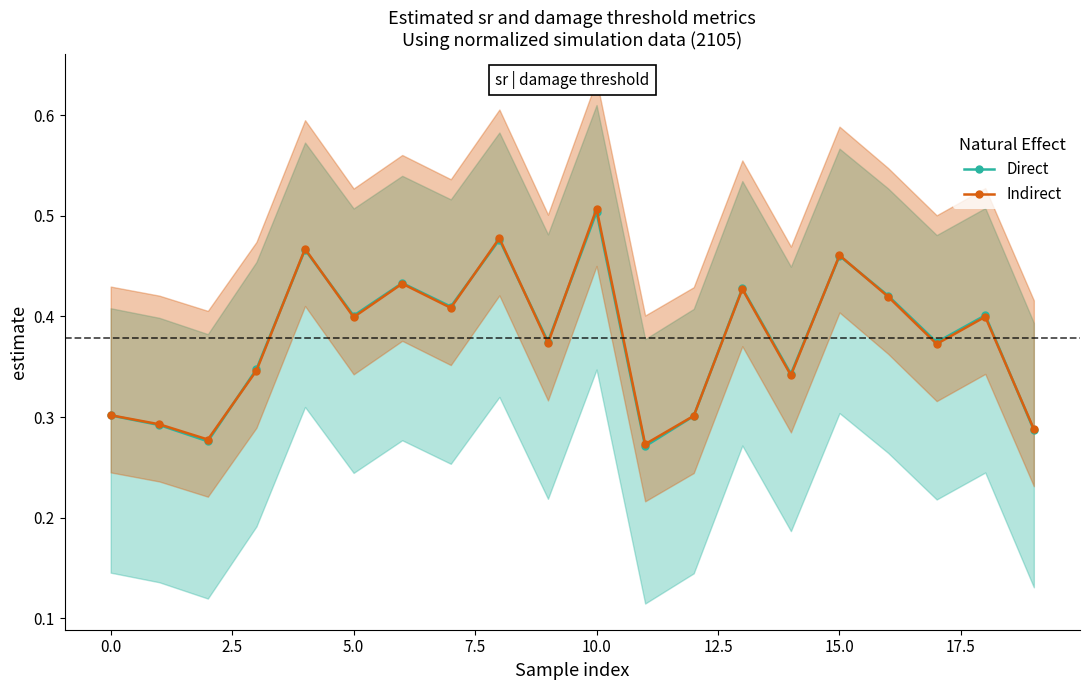

Which category has the highest value in the Indirect series?

10.0